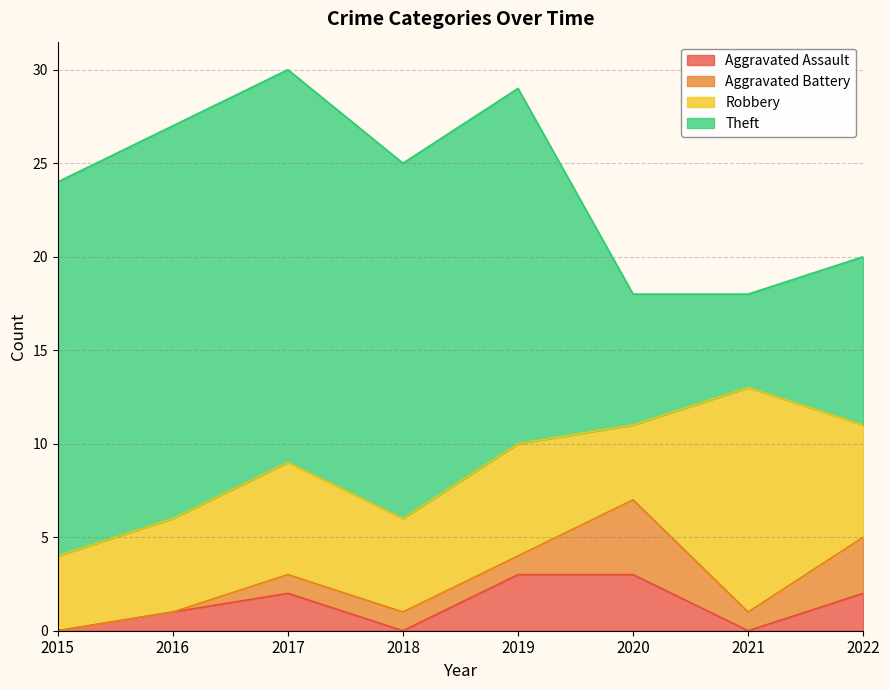

How many categories are shown in the chart?

8